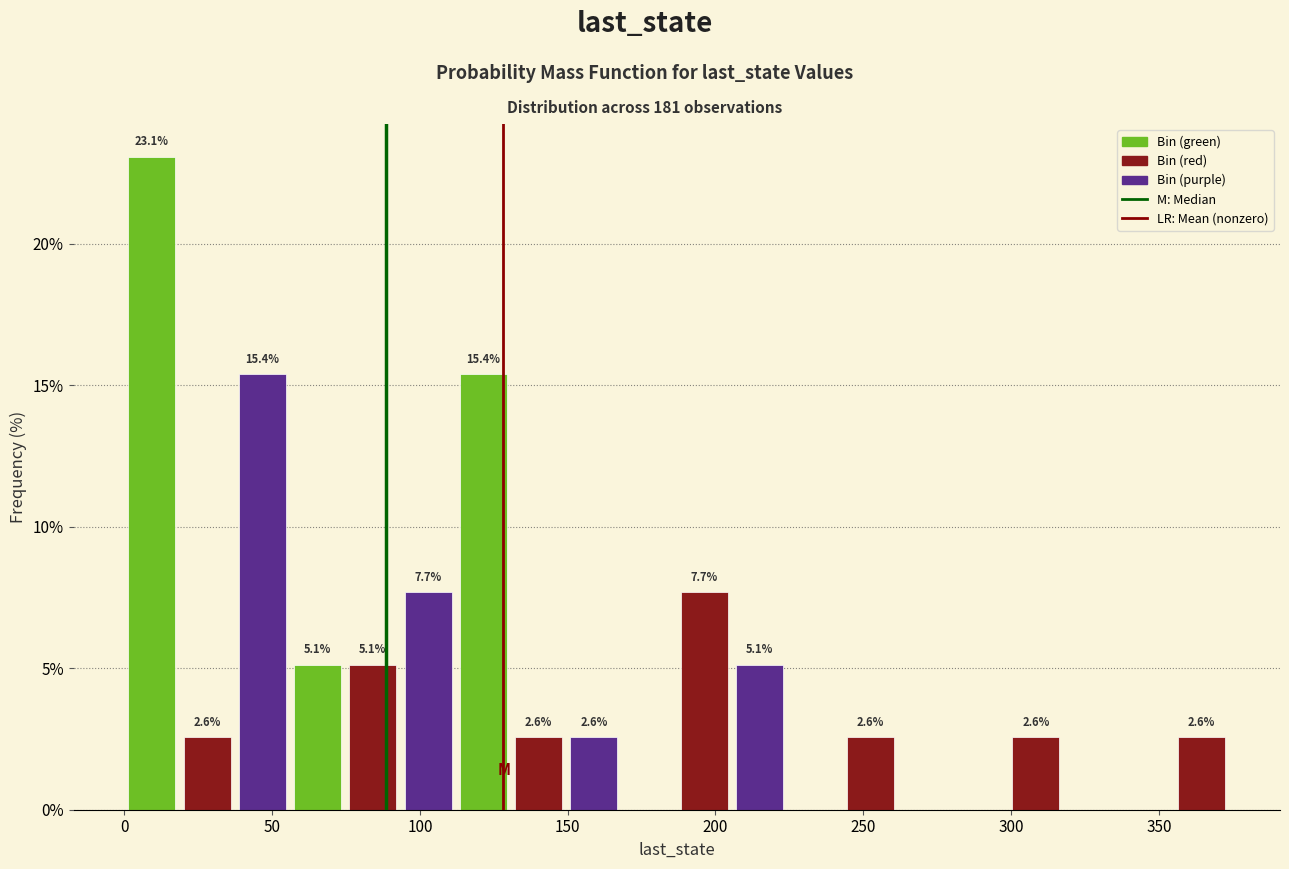

Around what value on the x-axis is the tallest bar? Give the approximate position of its centre, as read against the axis.

10